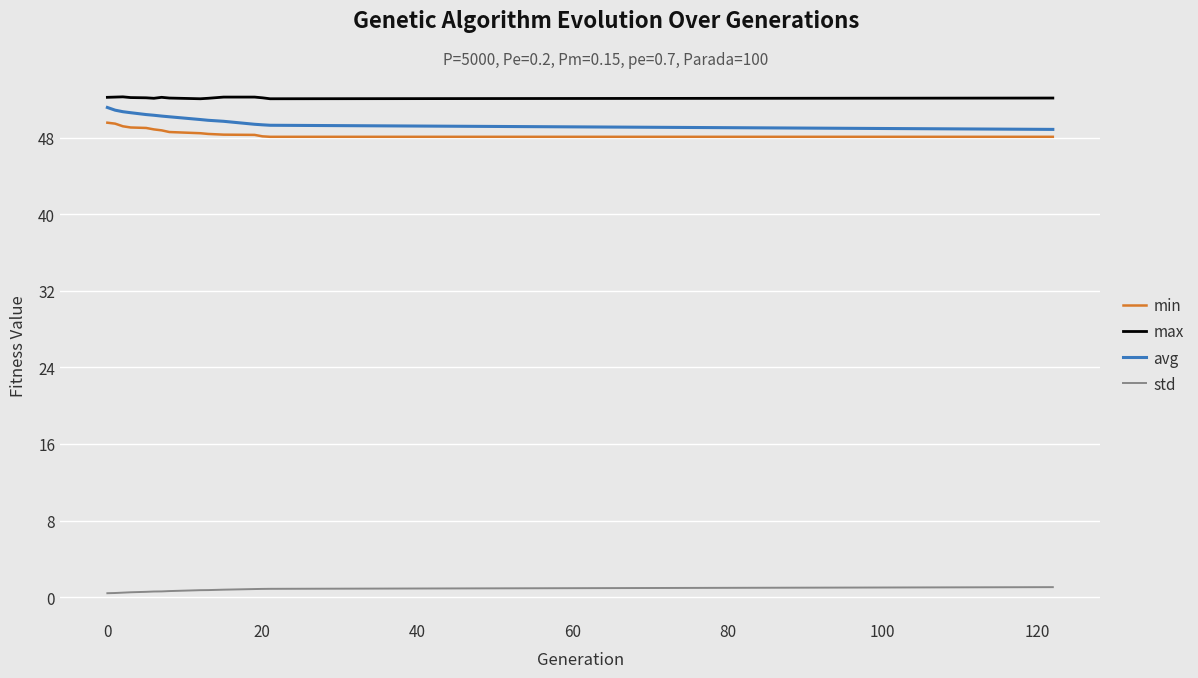

True or false: avg and std cross at least once.

False